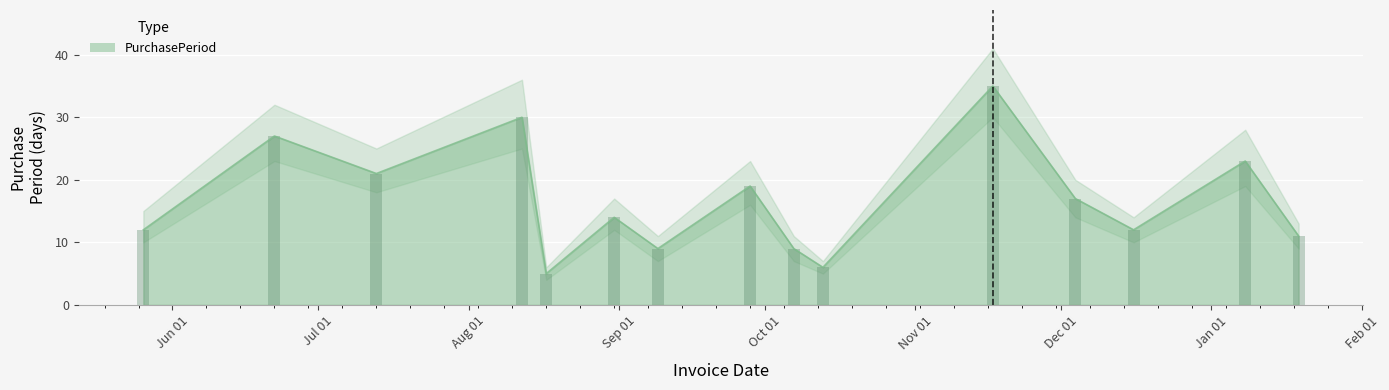

Count the number of data series in this chart.

1